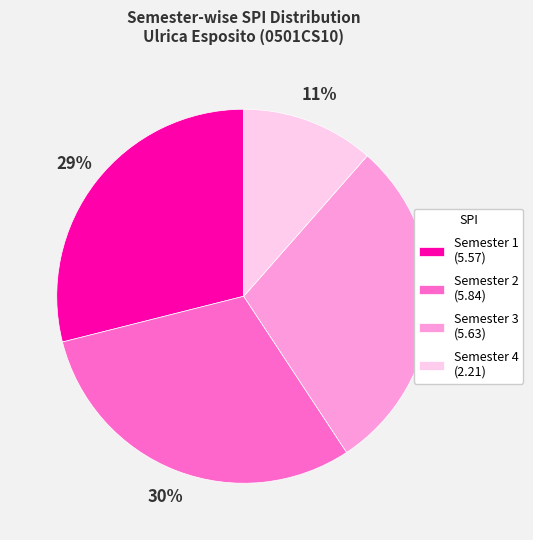

Is it true that Semester 4 is 11% of the pie?

True